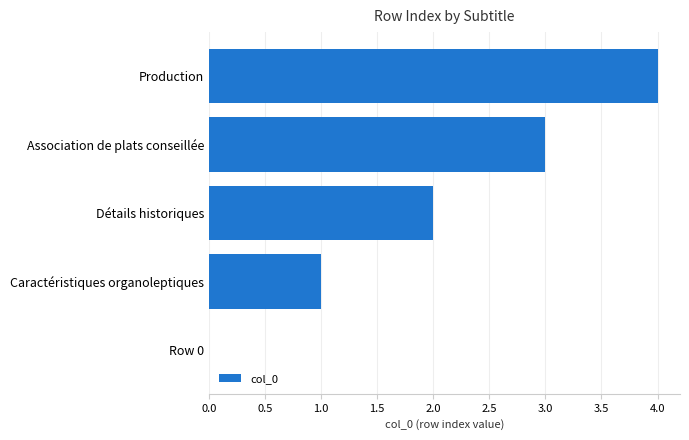

What is the ratio of the value at Détails historiques to the value at Production?

0.5